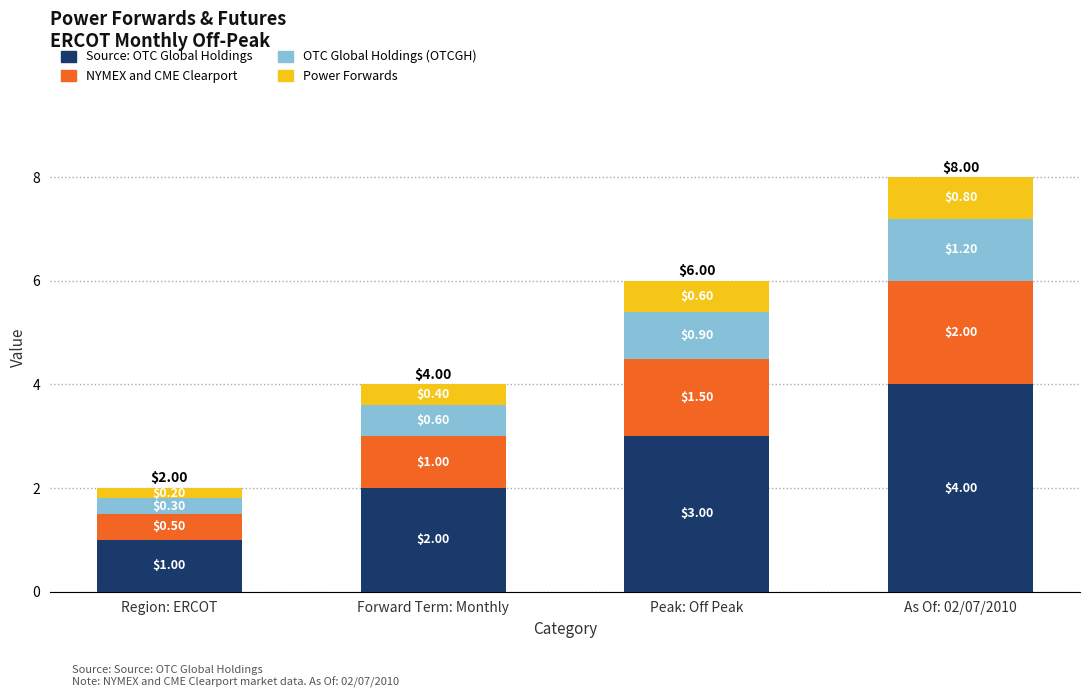

List the labels in order of Source: OTC Global Holdings value, largest first.

As Of: 02/07/2010, Peak: Off Peak, Forward Term: Monthly, Region: ERCOT